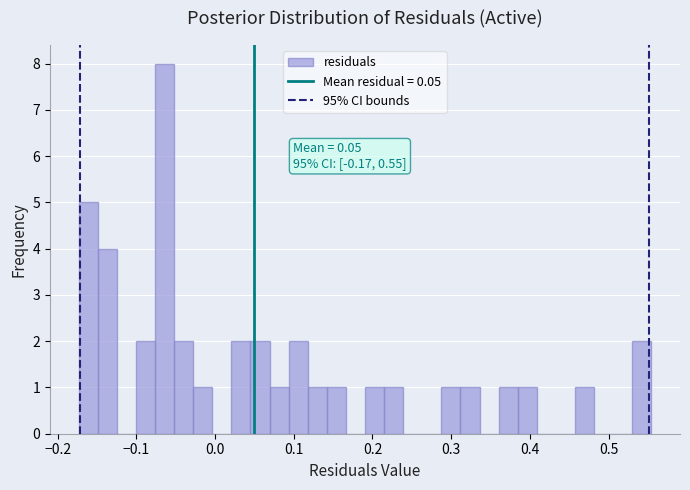

Around what value on the x-axis is the tallest bar? Give the approximate position of its centre, as read against the axis.

-0.06